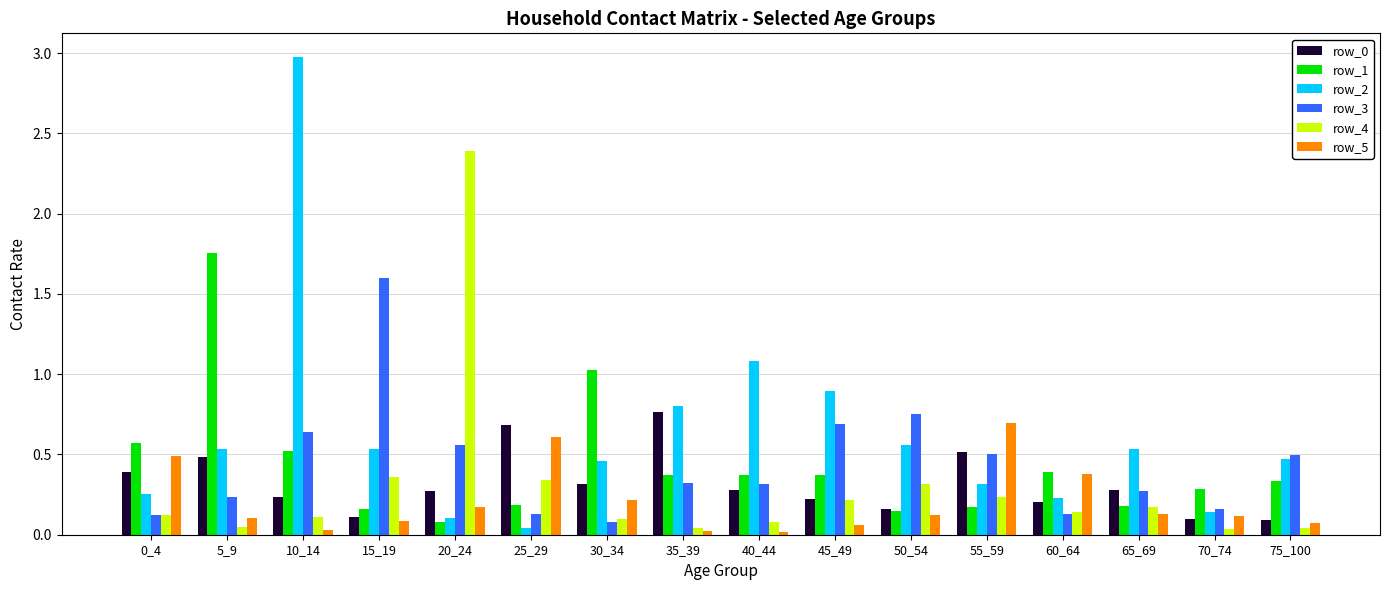

At how many categories does at least one series exceed 0?

16